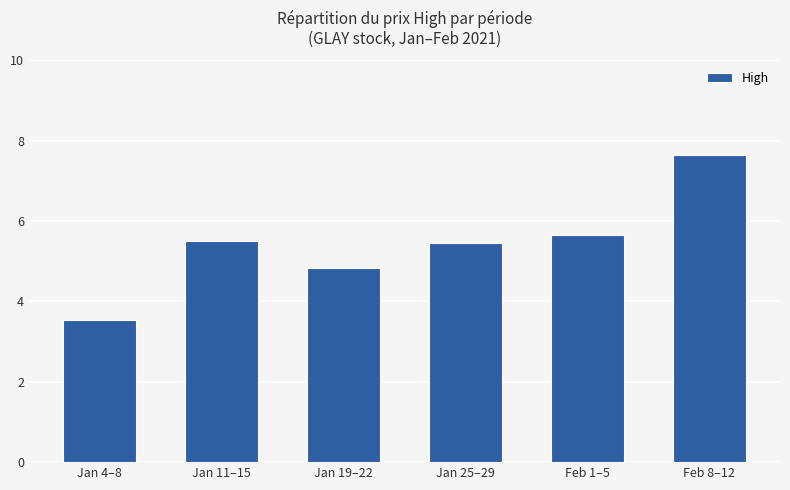

What is the greatest value displayed?

7.6